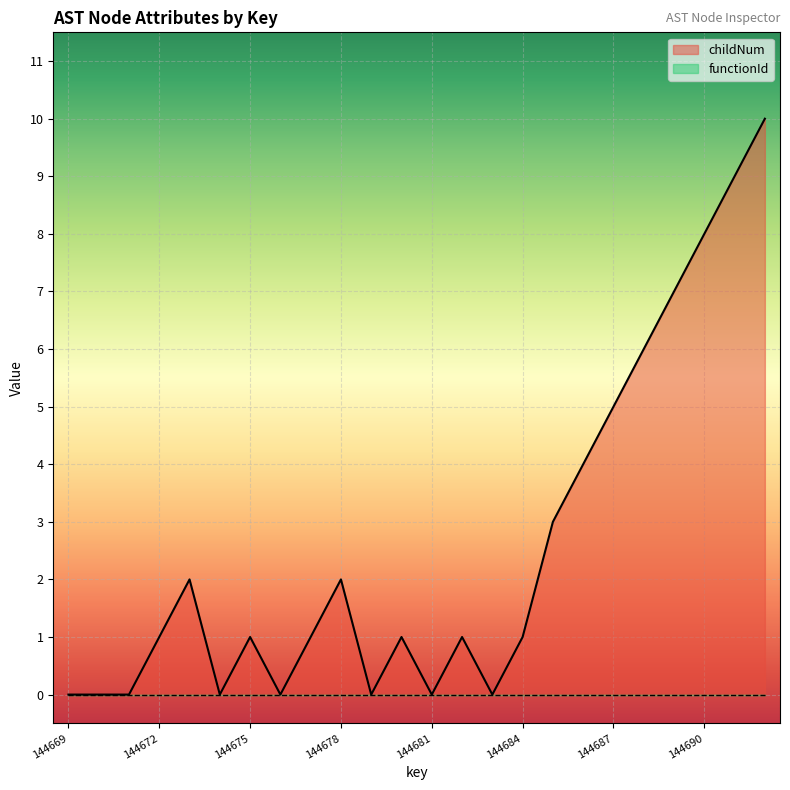

What is the difference between the maximum and minimum values?

10